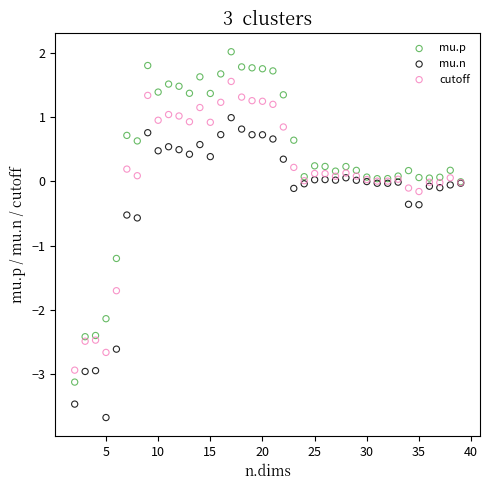

Which series has the largest Y range (max minus min)?

mu.p